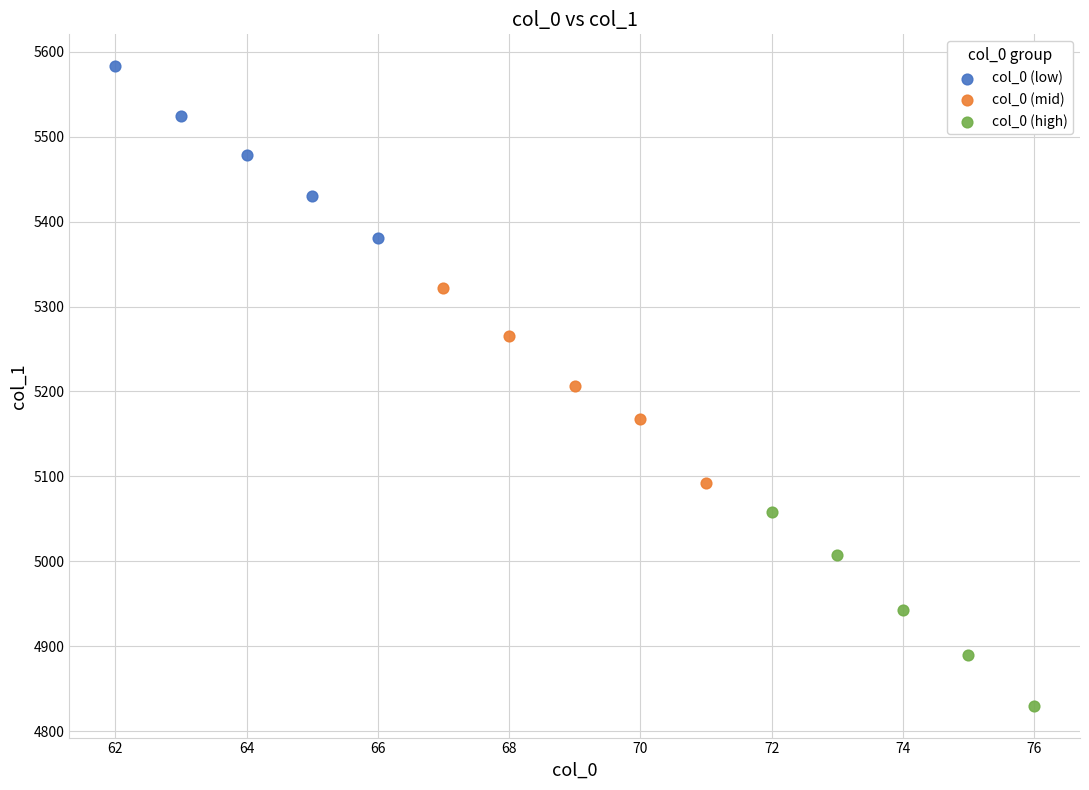

What are all the series names shown in the legend?

col_0 (low), col_0 (mid), col_0 (high)